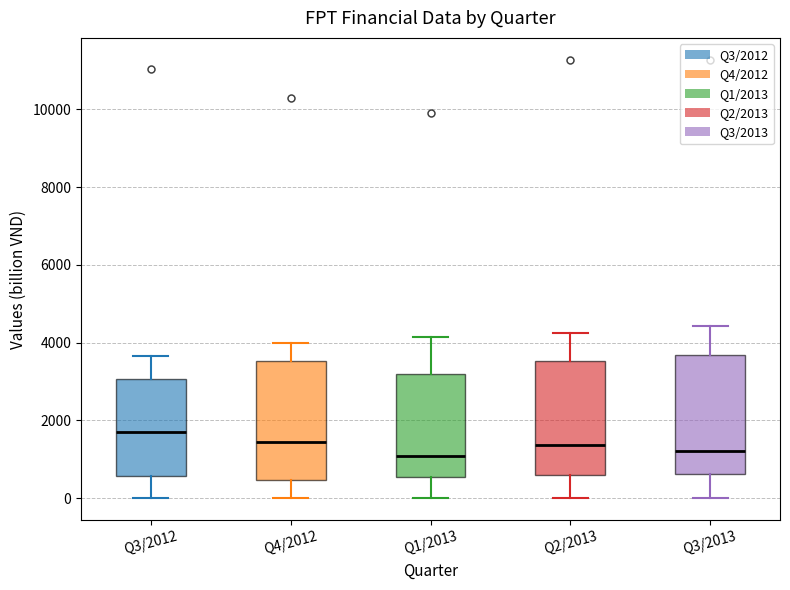

Which box's median line is the highest?

Q3/2012